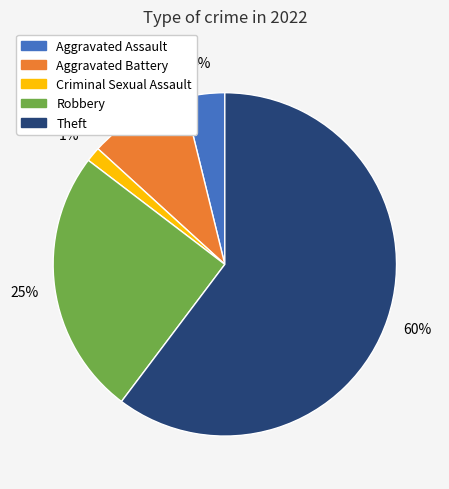

Is there a majority slice in this chart?

Yes